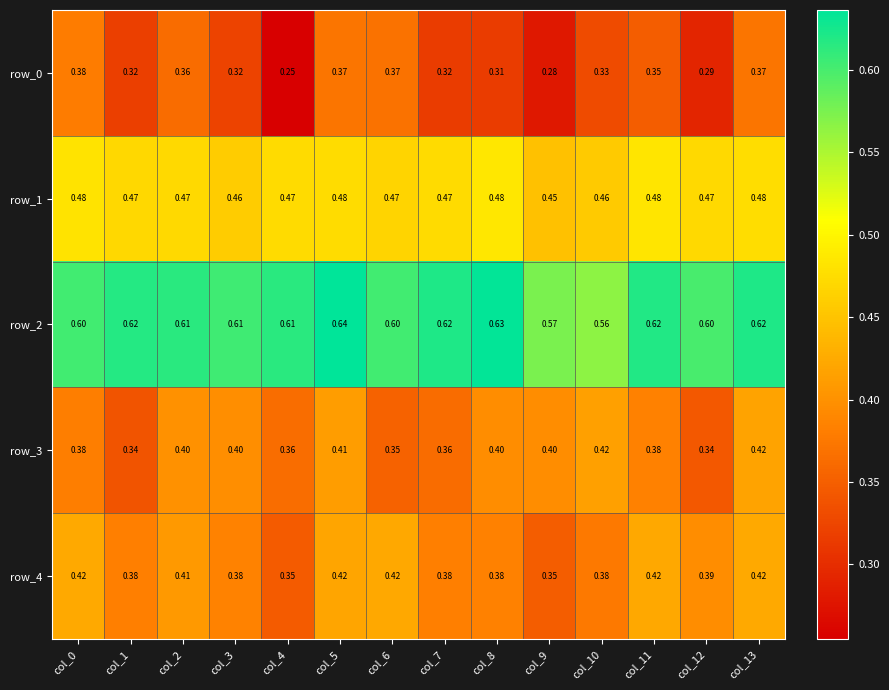

At which label does row_4 reach its minimum?

col_4